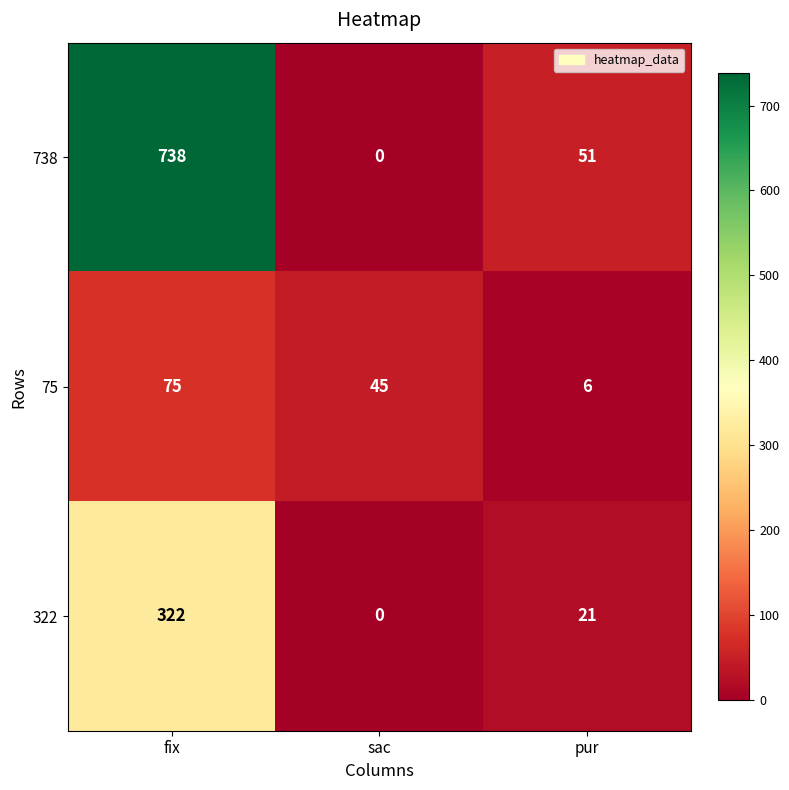

List the labels in order of 738 value, smallest first.

sac, pur, fix